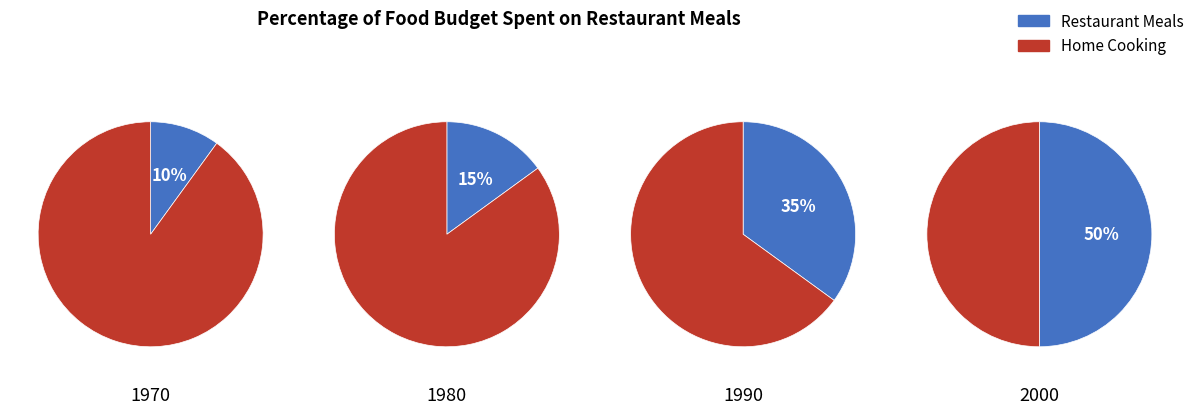

Is it true that Afgivelse af indkøbsordre på materiale is 1% of the pie?

False